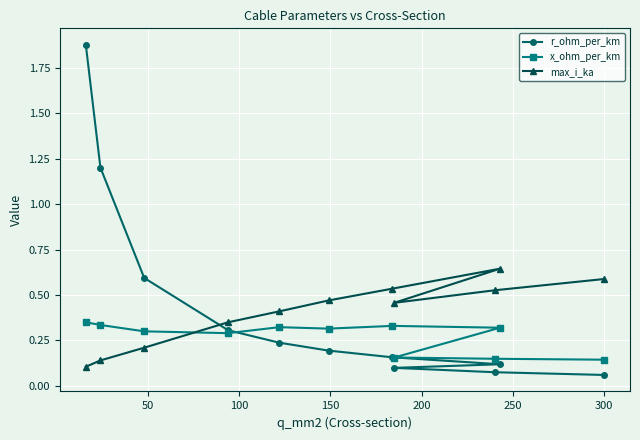

Which series has the largest range (max minus min)?

r_ohm_per_km